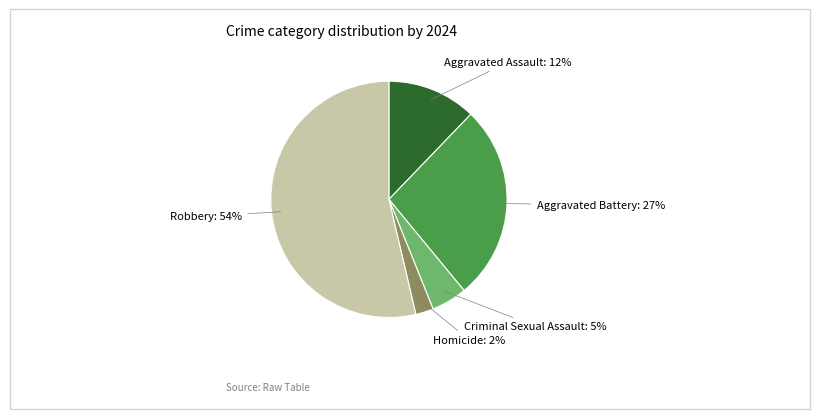

Is there any slice that represents more than half of the pie?

Yes